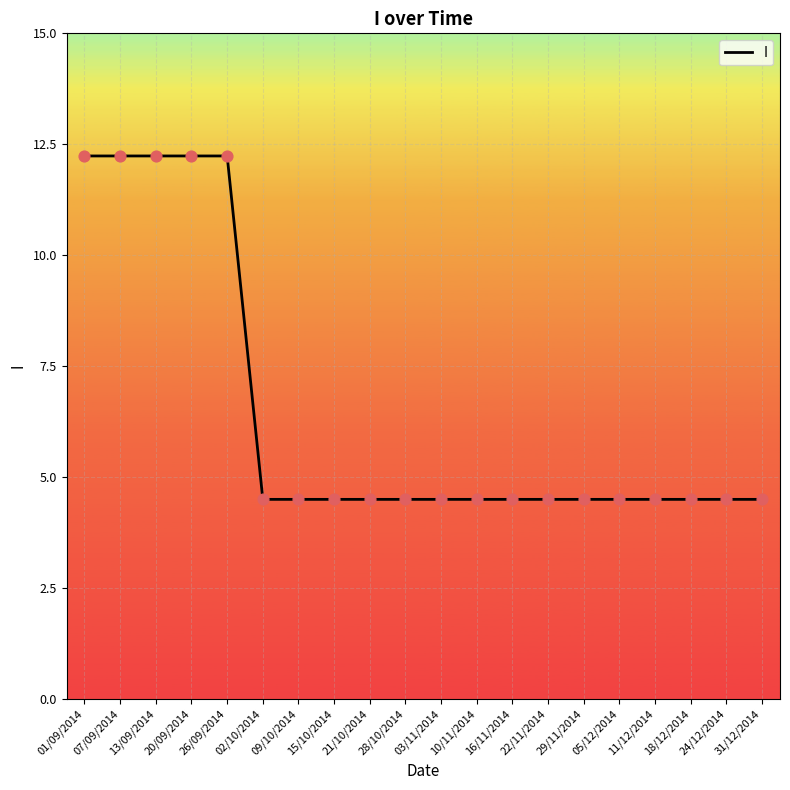

Between 18/12/2014 and 07/09/2014, which is larger?

07/09/2014